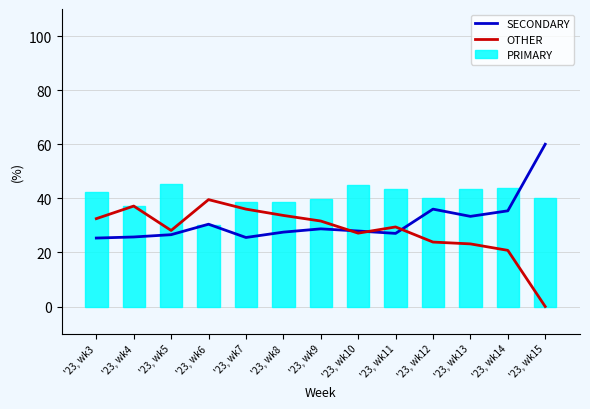

Count the number of data series in this chart.

3